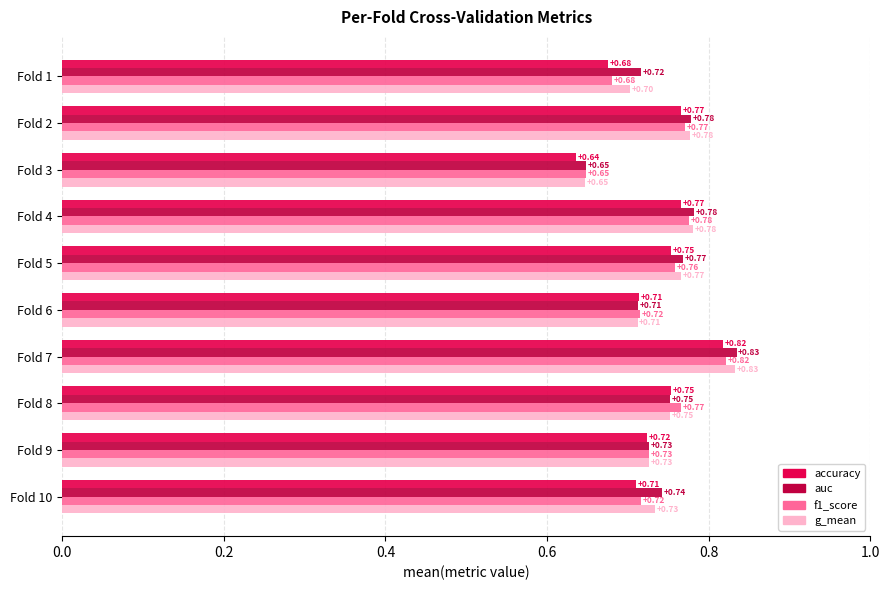

Is the value of auc at Fold 4 greater than the value of f1_score at Fold 1?

Yes